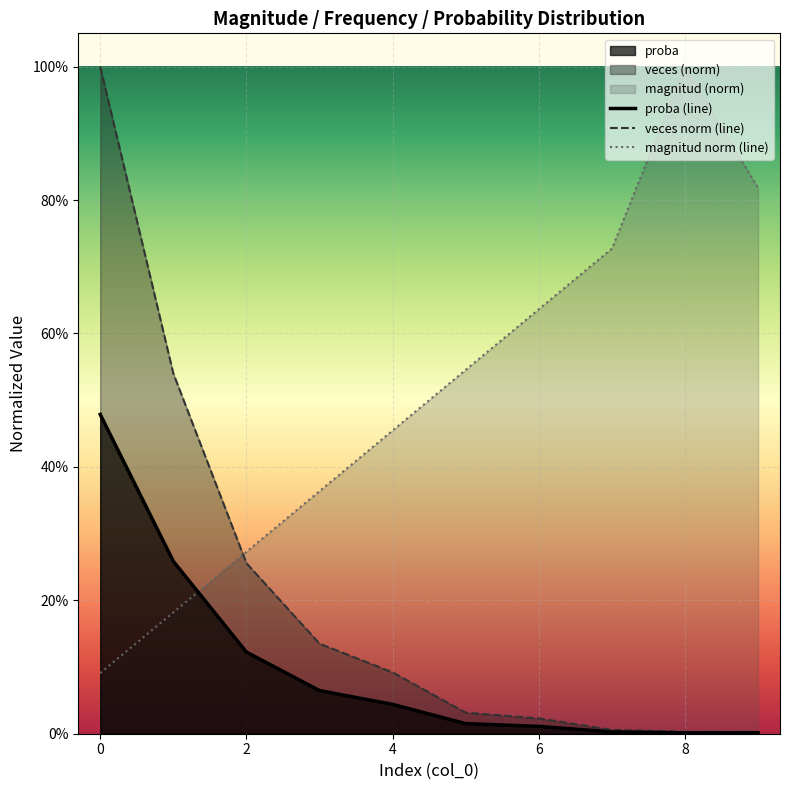

The veces norm (line) series shows 0.5 at 2. True or false?

False